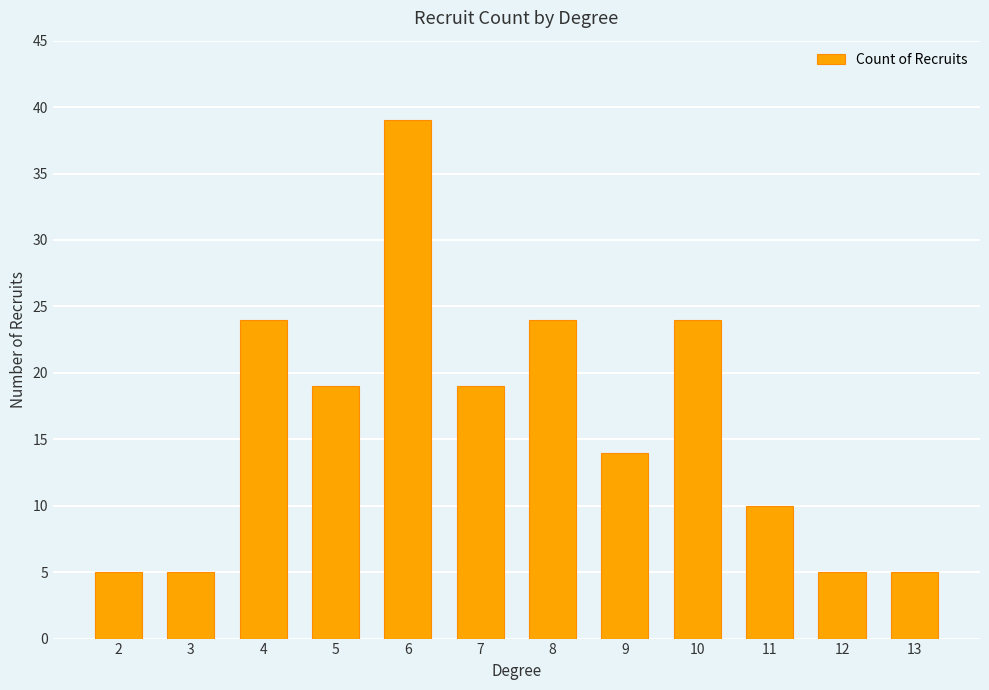

What is the value of the 6th bar from the left?

19